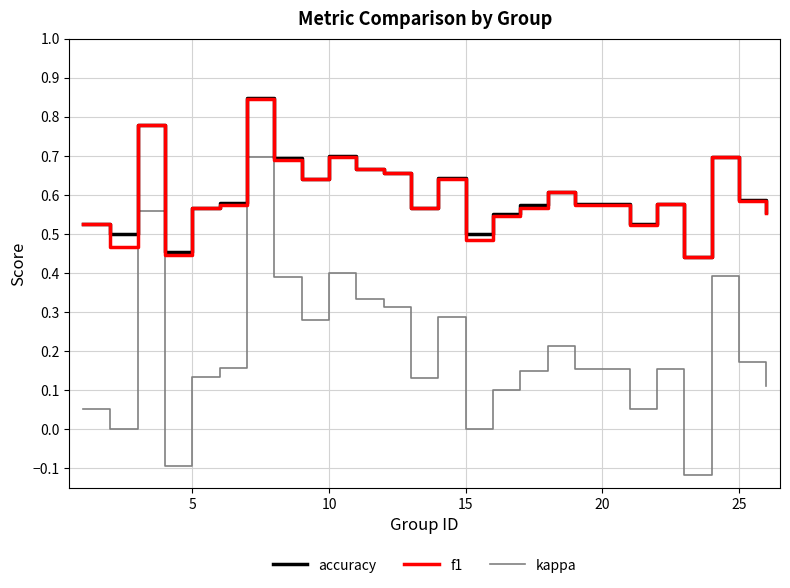

True or false: kappa and f1 intersect in this chart.

False